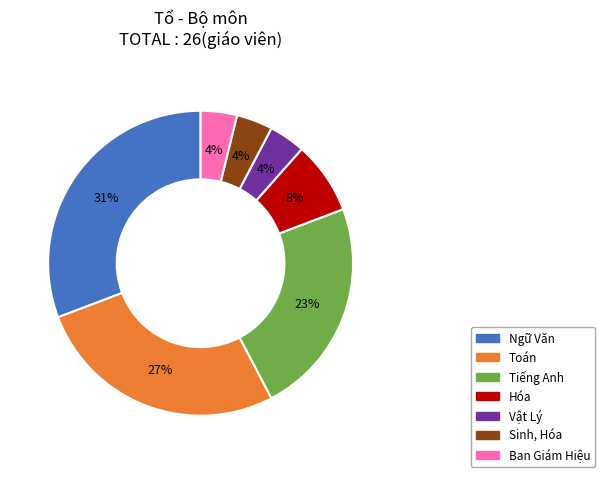

Does Tiếng Anh represent more than half of the total?

No